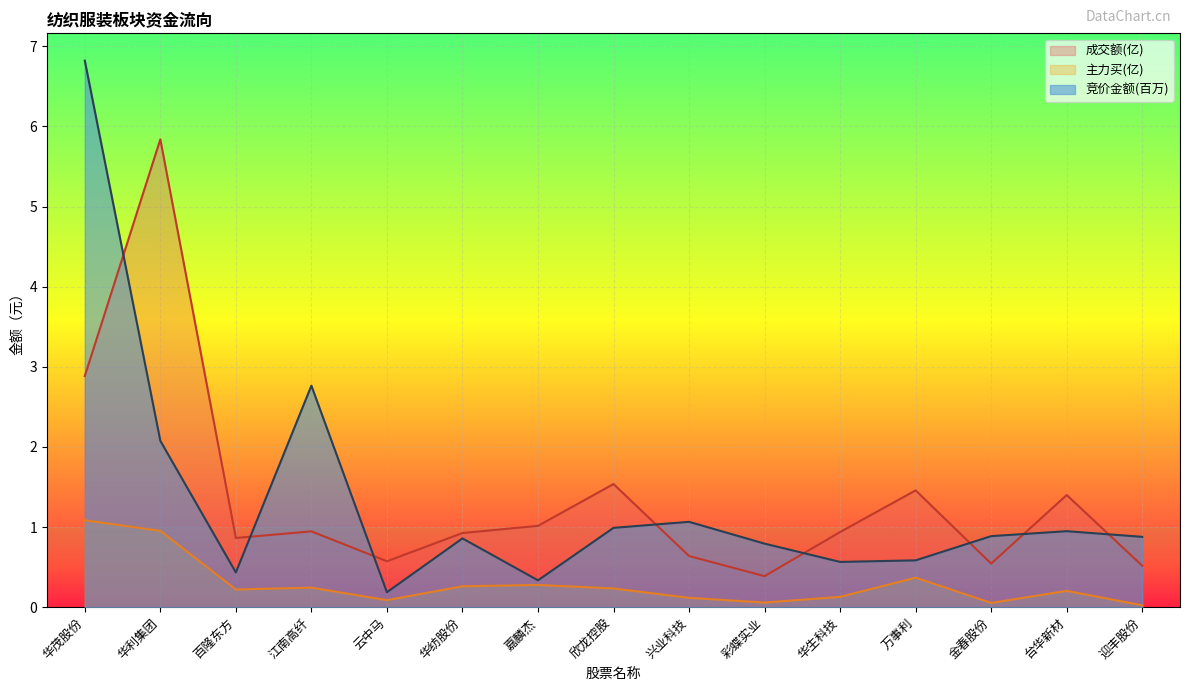

Which series has the largest range (max minus min)?

竞价金额(百万)